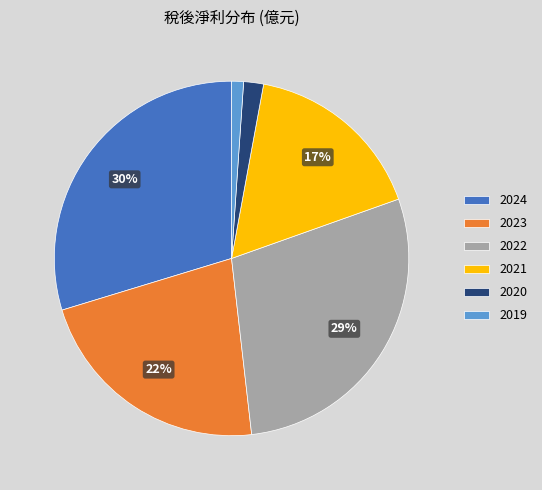

Does any single category account for the majority?

No